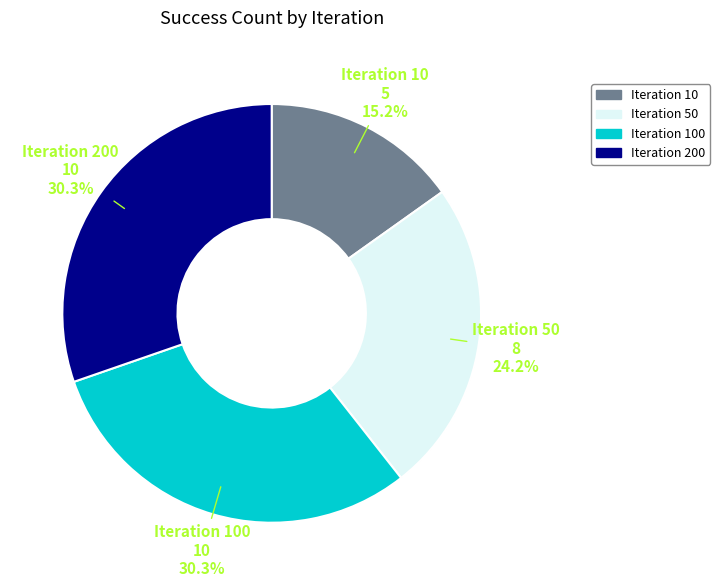

Does any single category account for the majority?

No